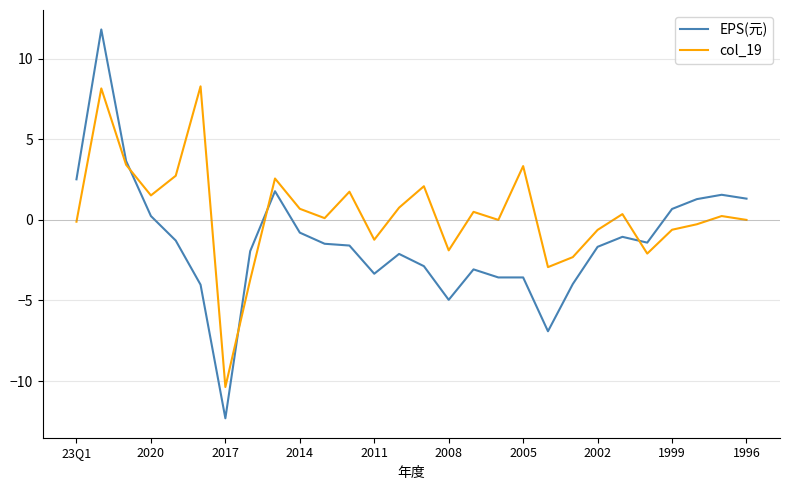

Which series has the largest range (max minus min)?

EPS(元)